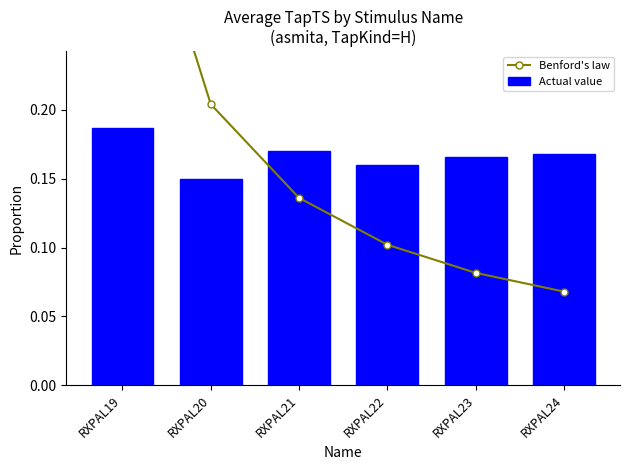

Rank the series by their average value, from lowest to highest.

Actual value, Benford's law